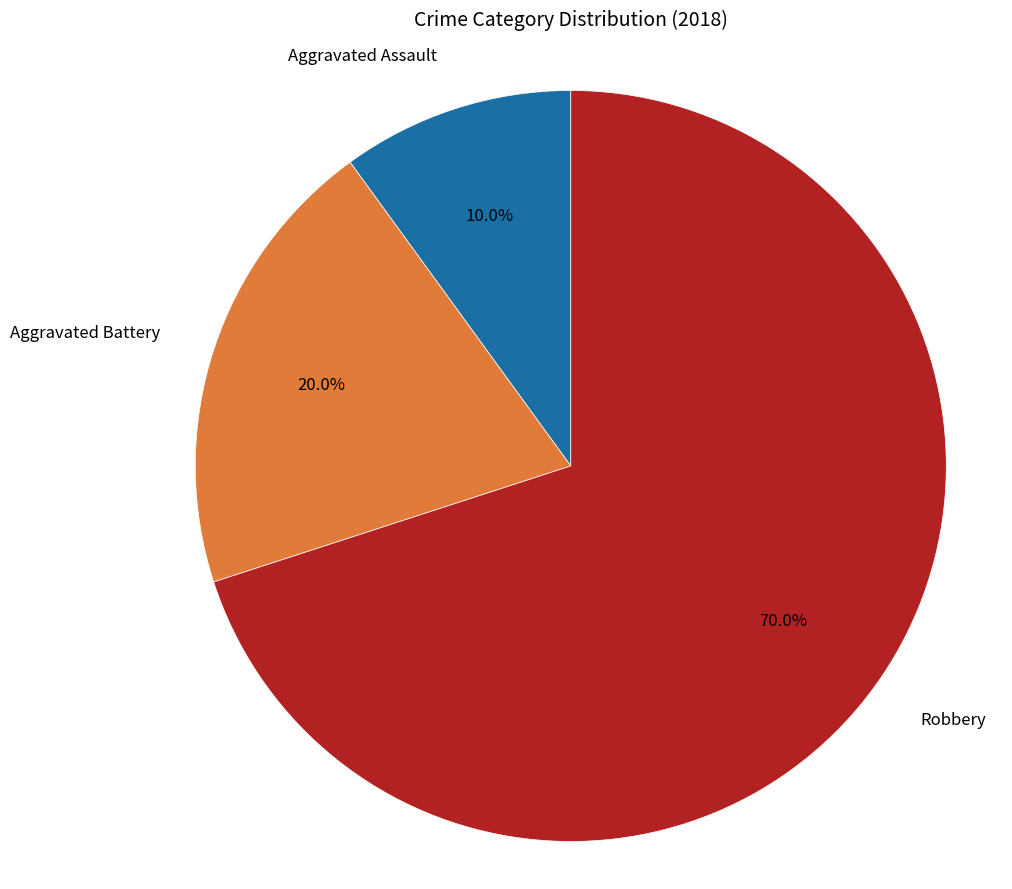

Is there a majority slice in this chart?

Yes